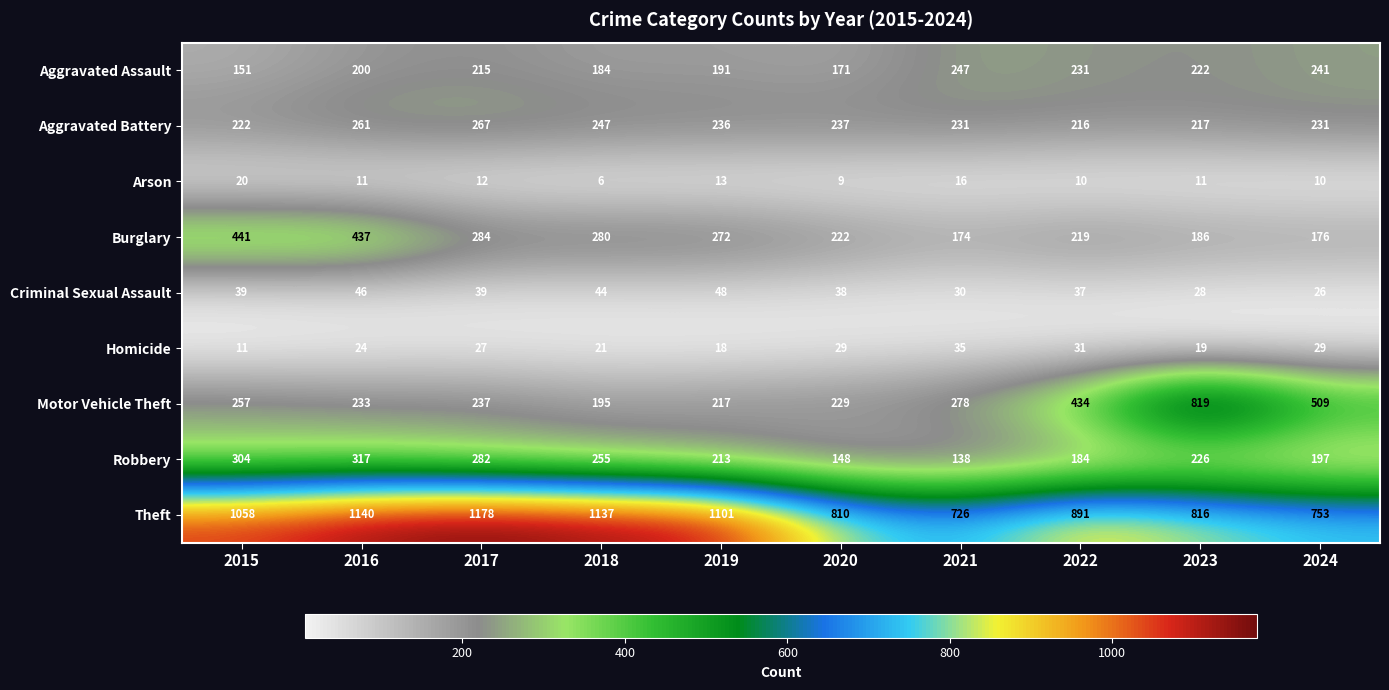

List the series in order of their peak value, lowest first.

Arson, Homicide, Criminal Sexual Assault, Aggravated Assault, Aggravated Battery, Robbery, Burglary, Motor Vehicle Theft, Theft